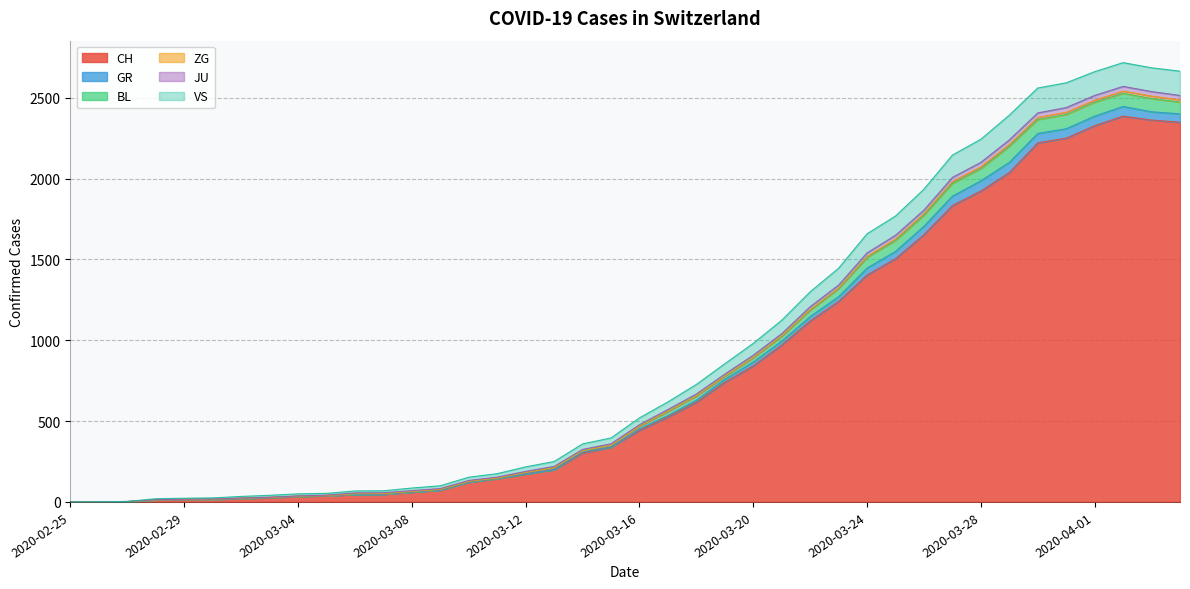

What is the maximum value for CH?

2387